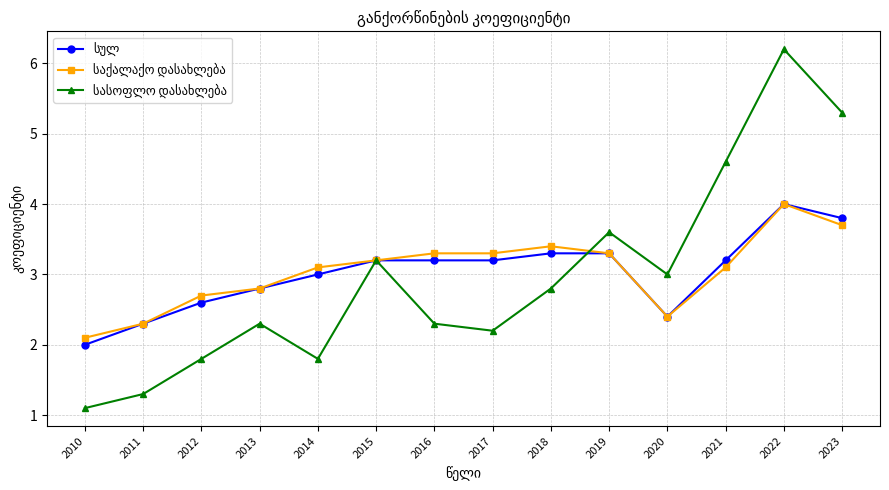

At which category is the sum across all series the highest?

2022